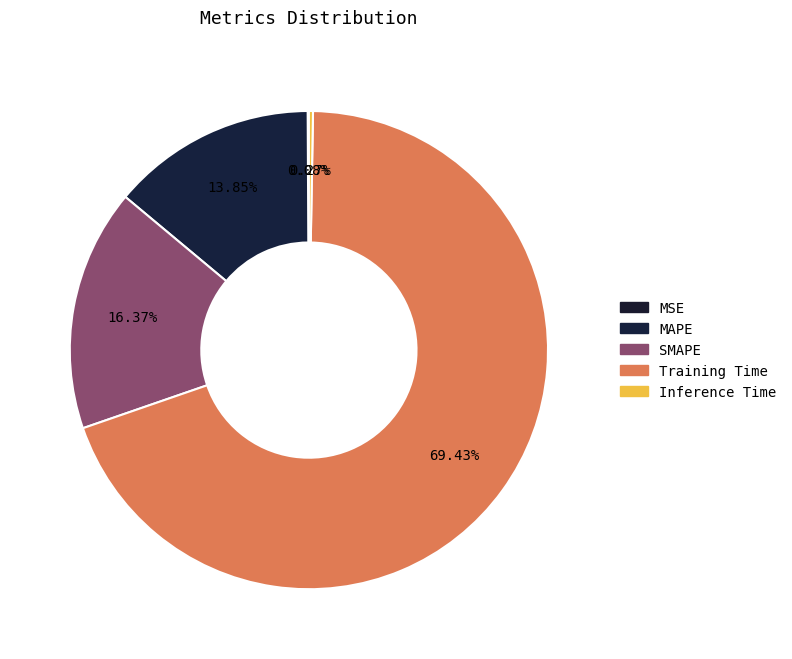

Which category has the smallest portion of the pie?

MSE